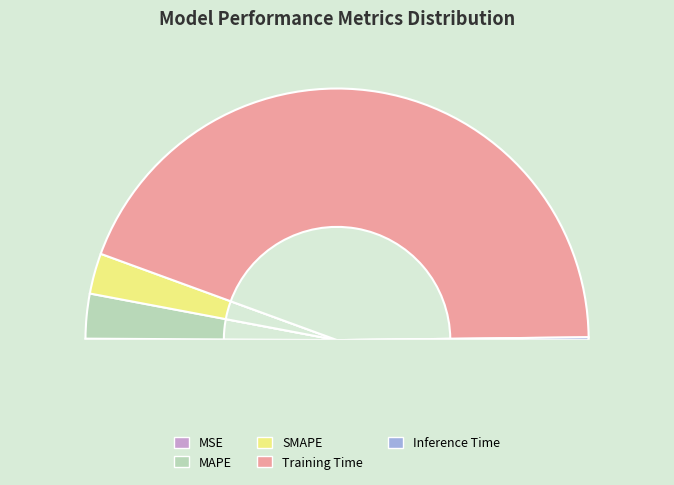

How many slices are in this pie chart?

5